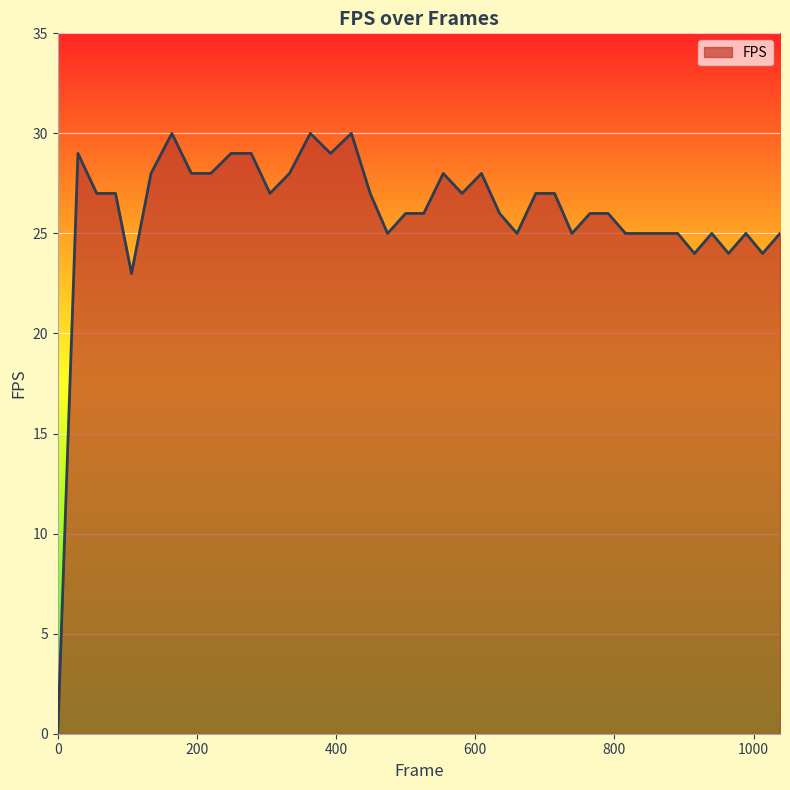

What is the maximum value shown in the chart?

30